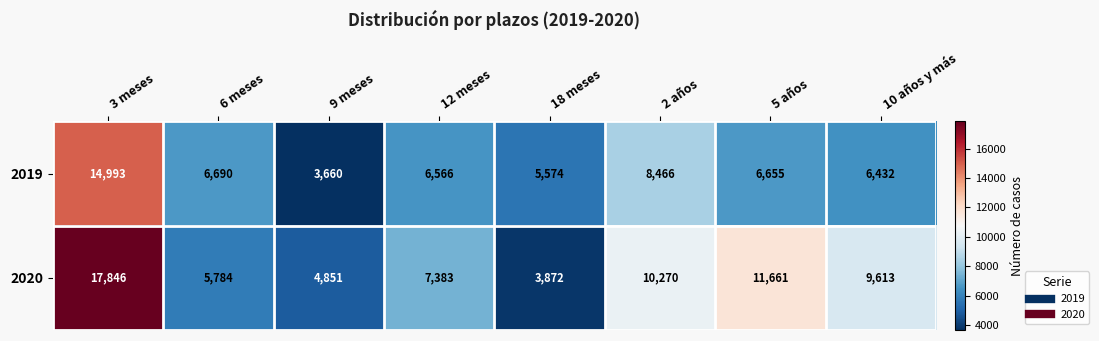

Reading left to right, transcribe all the data shown in this chart.

2019: 14993	6690	3660	6566	5574	8466	6655	6432
2020: 17846	5784	4851	7383	3872	10270	11661	9613